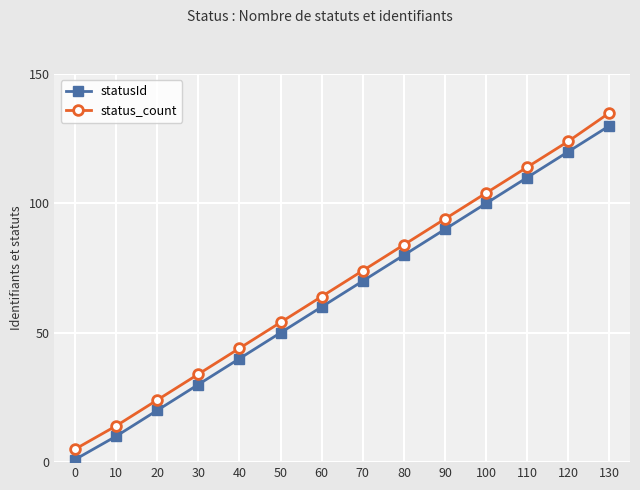

True or false: status_count has more than 2 interior local peaks.

False